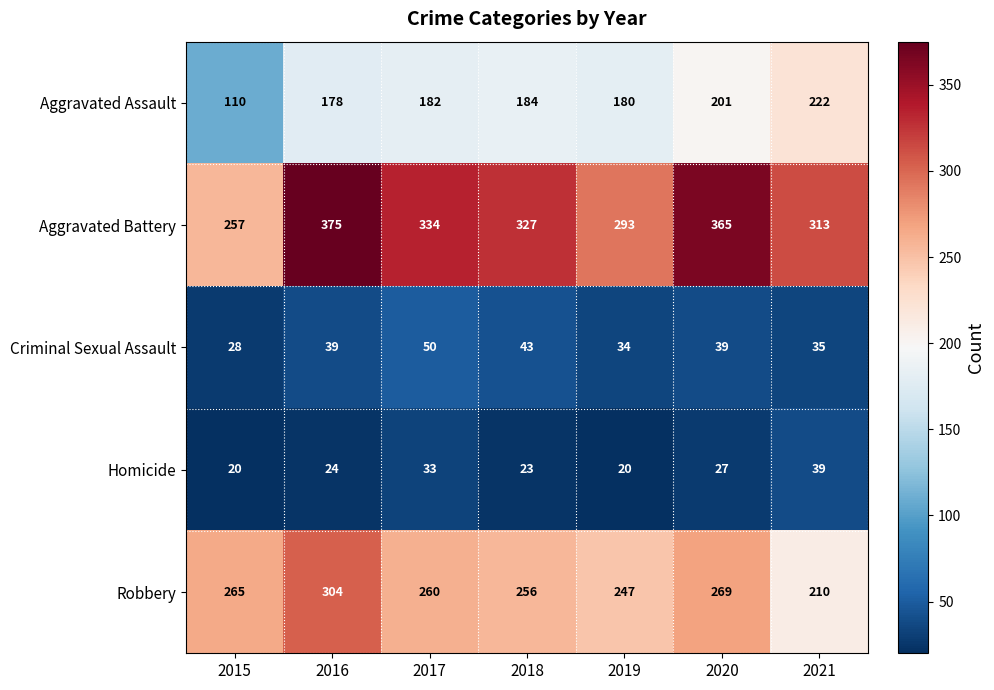

How many series are shown in this chart?

5